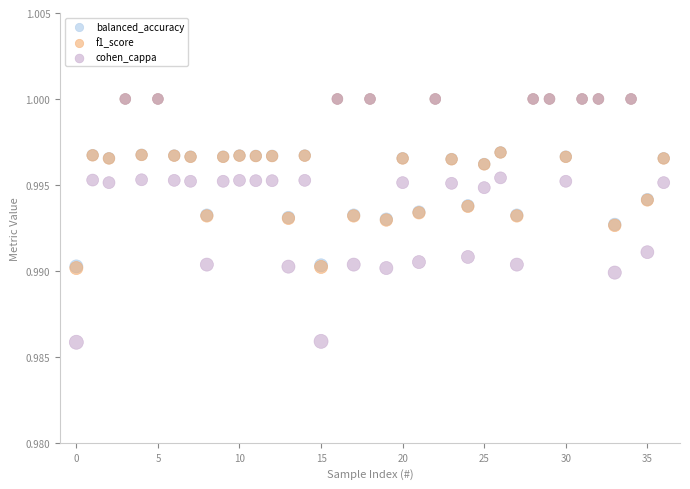

Which series contains the lowest Y value?

cohen_cappa